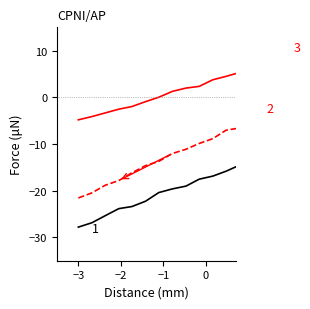

What is the greatest value displayed?

12.2